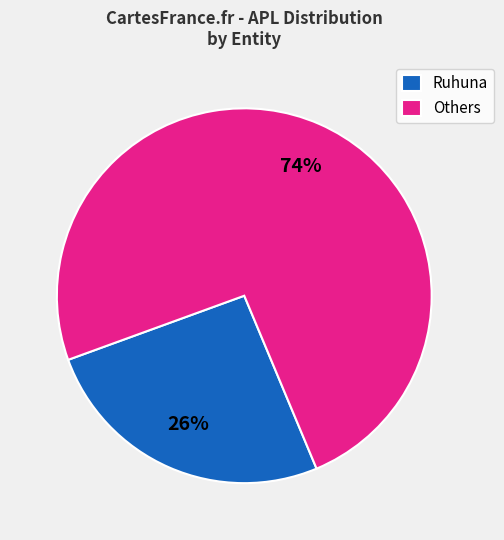

What is the majority slice?

Others